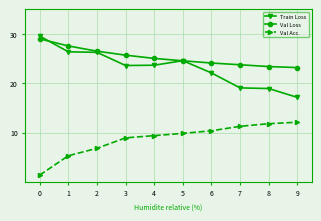

What is the value of the Val Acc. point at the 7th from the left?

10.4